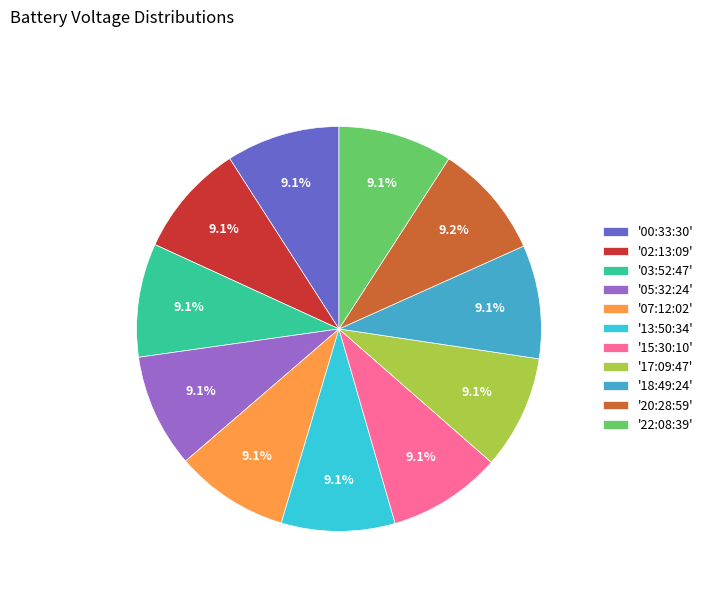

Do '07:12:02' and '03:52:47' together represent more than half of the pie?

No